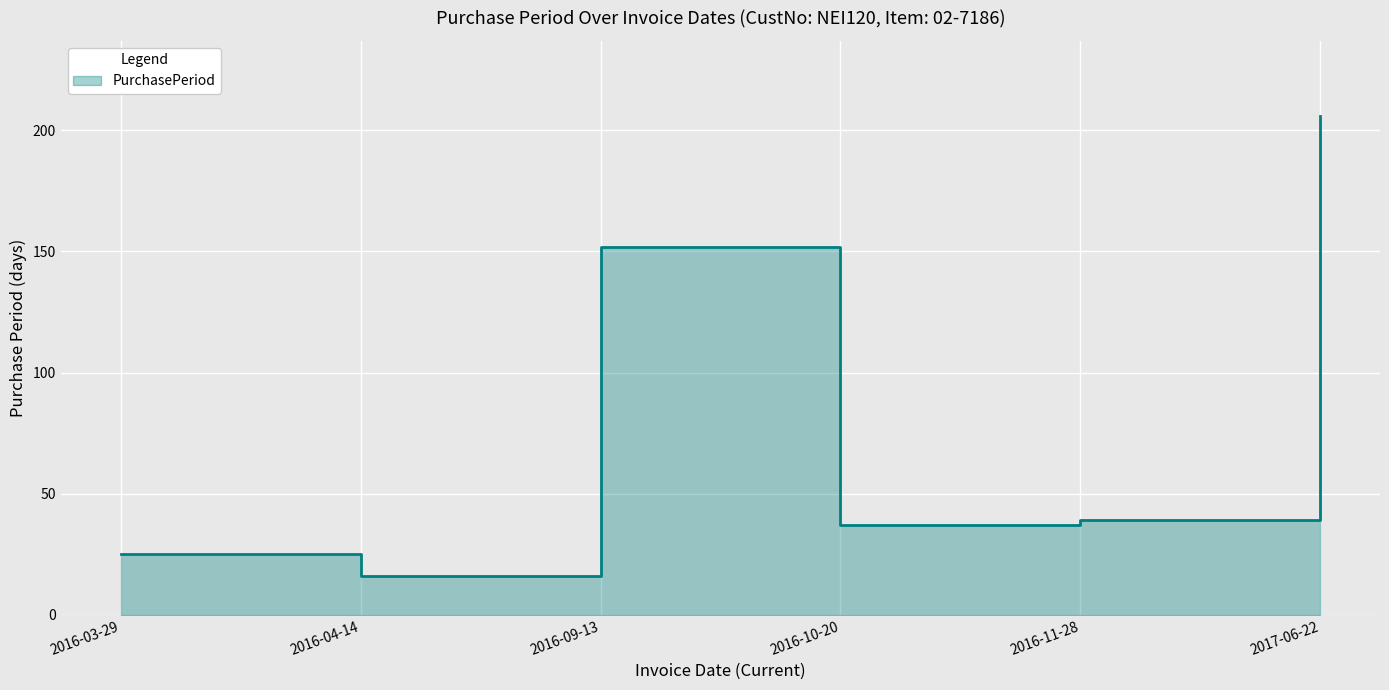

What is the sum of the values at 2016-11-28 and 2017-06-22?

245